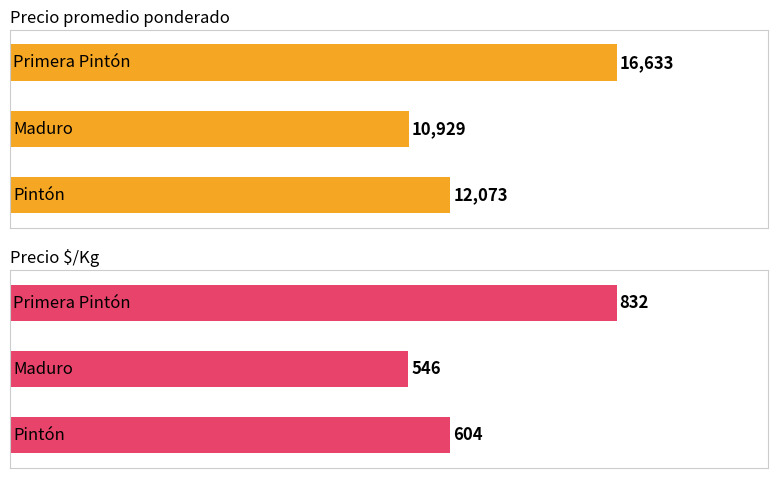

At 1, list the series in order from largest to smallest.

Precio promedio ponderado, Precio $/Kg